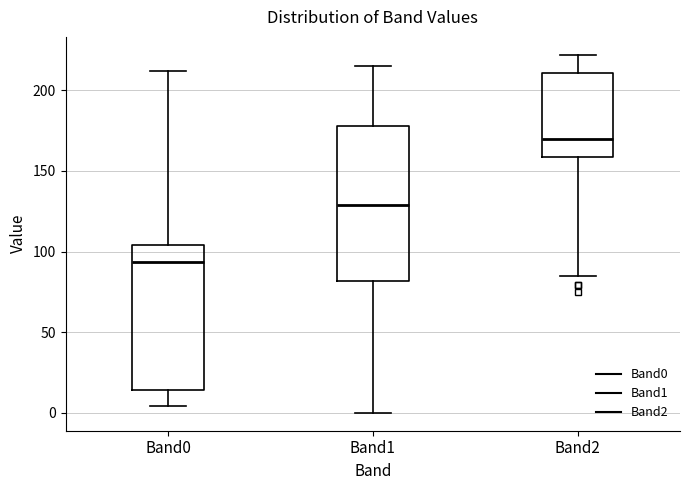

Reading left to right, read every box against the y-axis: the position of its median line, the range the box covers, and the ends of its whiskers. The values are not printed on the chart, so give them approximately, as read against the axis.

Band0: median 95, box 15 to 105, whiskers 5 to 210
Band1: median 130, box 80 to 180, whiskers 0 to 215
Band2: median 170, box 160 to 210, whiskers 85 to 220